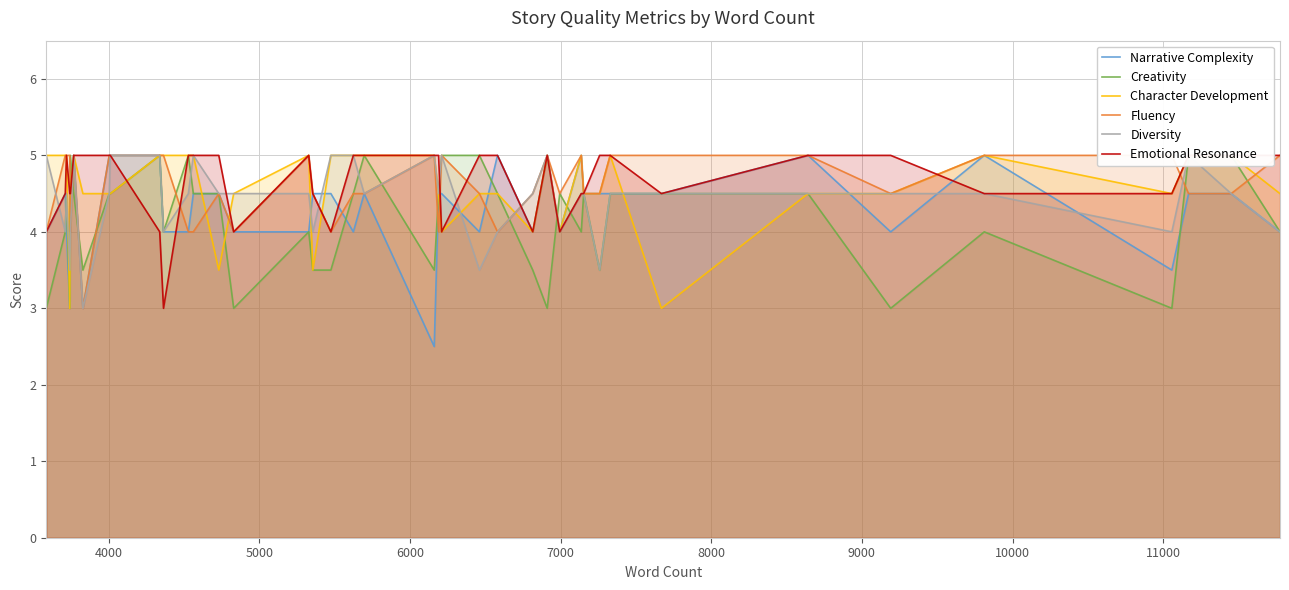

Reading left to right, transcribe all the data shown in this chart.

Narrative Complexity: 4.0	4.5	4.0	3.0	4.5	5.0	3.0	5.0	5.0	5.0	4.0	4.0	4.5	4.5	4.0	4.0	4.5	4.5	4.0	4.5	2.5	4.5	4.5	4.0	5.0	4.0	5.0	4.0	5.0	4.5	4.5	4.5	4.5	5.0	4.0	5.0	3.5	4.5	4.5	4.0
Creativity: 3.0	4.0	4.5	3.0	5.0	4.5	3.5	4.5	4.5	5.0	4.0	5.0	4.5	4.5	3.0	4.0	3.5	3.5	4.5	5.0	3.5	4.5	5.0	5.0	4.5	3.5	3.0	4.5	4.0	4.5	3.5	4.5	4.5	4.5	3.0	4.0	3.0	5.0	5.0	4.0
Character Development: 5.0	5.0	5.0	3.0	4.5	5.0	4.5	4.5	4.5	5.0	5.0	5.0	5.0	3.5	4.5	5.0	3.5	5.0	5.0	5.0	5.0	4.5	4.0	4.5	4.5	4.0	5.0	4.0	5.0	4.5	4.5	5.0	3.0	4.5	4.5	5.0	4.5	5.0	5.0	4.5
Fluency: 4.0	5.0	5.0	5.0	4.0	5.0	3.0	5.0	5.0	5.0	5.0	4.0	4.0	4.5	4.0	5.0	4.5	4.0	4.5	4.5	5.0	4.0	5.0	4.5	4.0	4.5	5.0	4.5	5.0	4.5	4.5	5.0	5.0	5.0	4.5	5.0	5.0	4.5	4.5	5.0
Diversity: 5.0	4.0	4.5	3.5	4.0	5.0	3.0	4.5	5.0	5.0	4.0	4.5	5.0	4.5	4.5	4.5	4.0	5.0	5.0	4.5	5.0	4.5	5.0	3.5	4.0	4.5	5.0	4.0	4.5	4.5	3.5	4.5	4.5	4.5	4.5	4.5	4.0	5.0	4.5	4.0
Emotional Resonance: 4.0	4.5	5.0	4.5	4.5	5.0	5.0	5.0	5.0	4.0	3.0	5.0	5.0	5.0	4.0	5.0	4.5	4.0	5.0	5.0	5.0	5.0	4.0	5.0	5.0	4.0	5.0	4.0	4.5	4.5	5.0	5.0	4.5	5.0	5.0	4.5	4.5	5.0	5.0	5.0